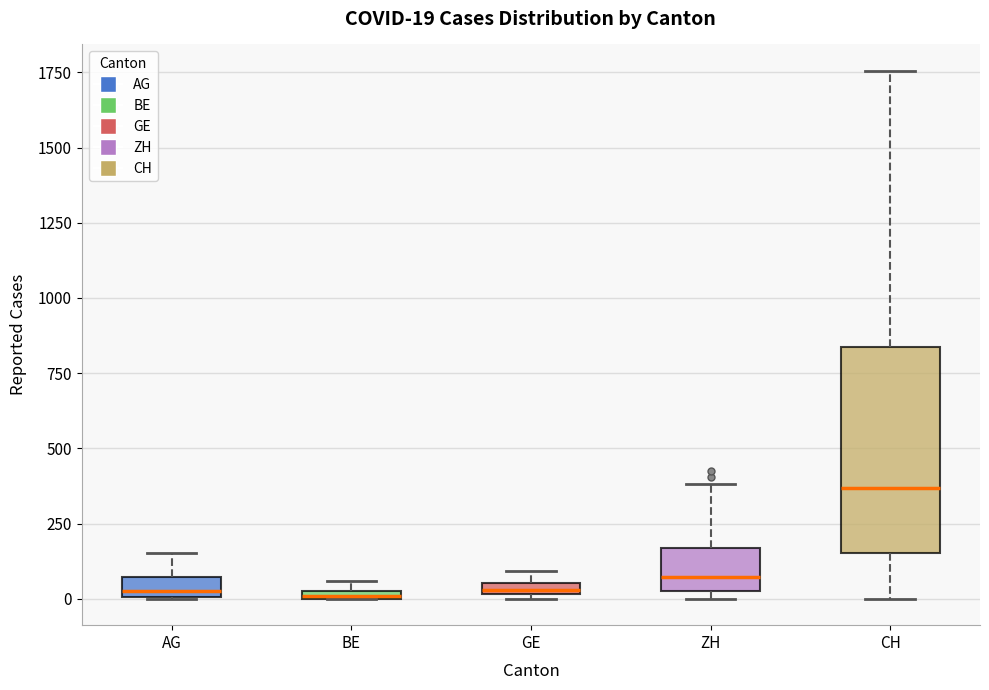

Which box is the tallest, from its lower edge to its upper edge?

CH